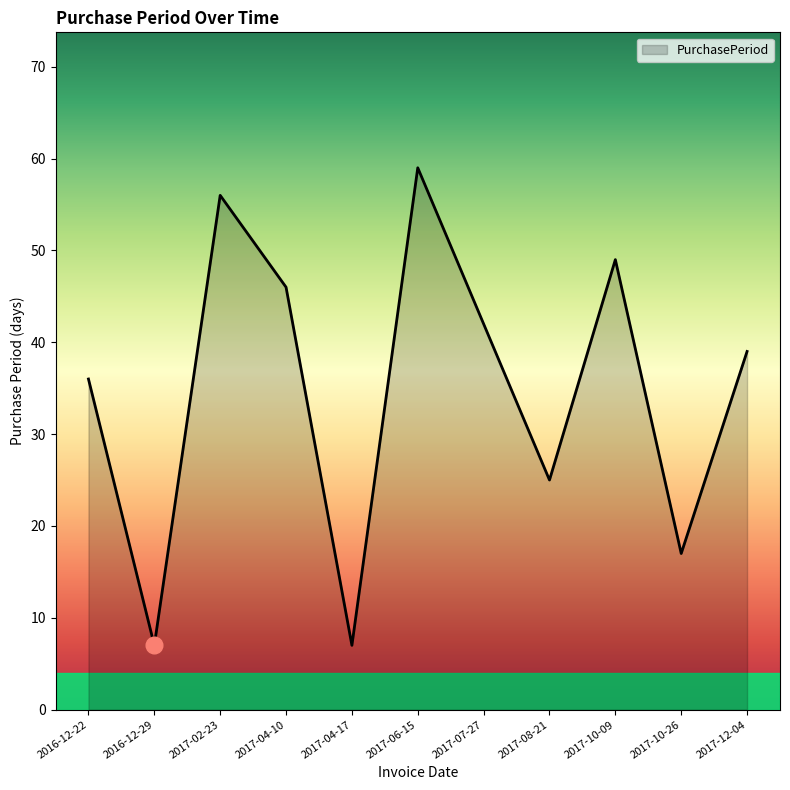

How many series are shown in this chart?

1